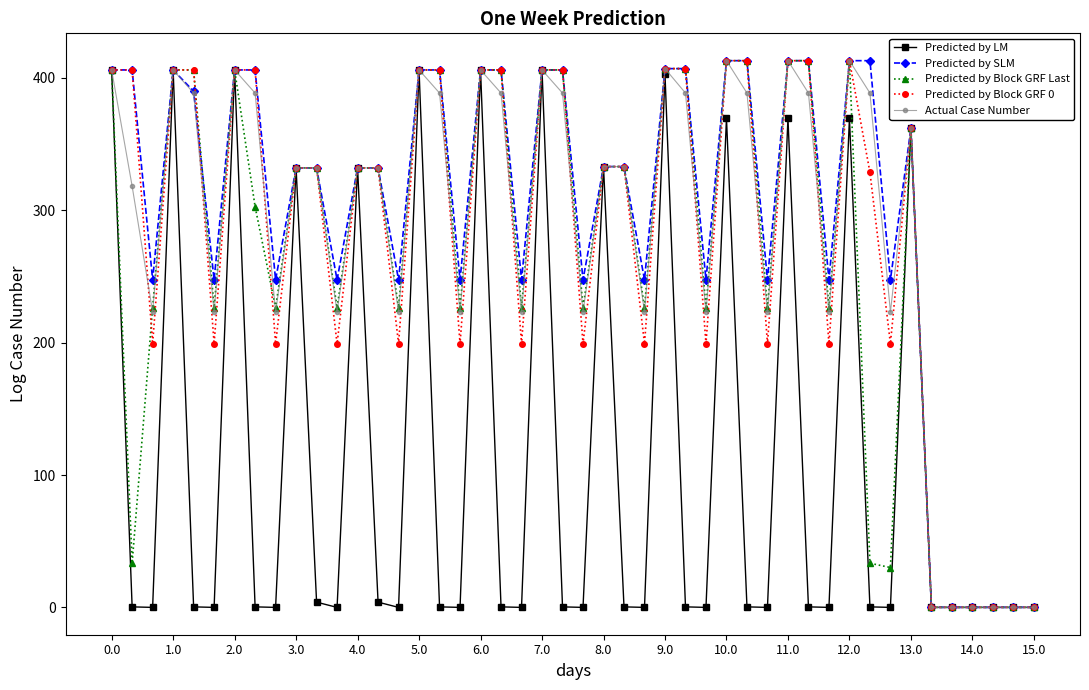

What is the highest value of the Actual Case Number series?

413.0